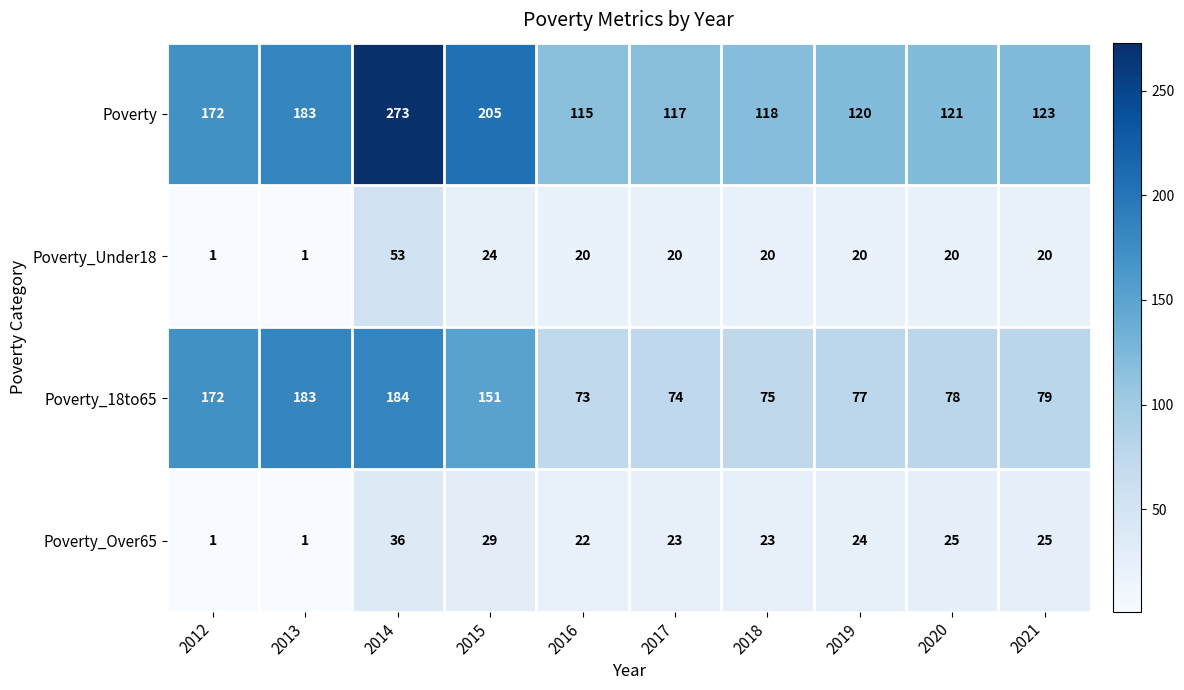

At 2020, list the series in order from smallest to largest.

Poverty_Under18, Poverty_Over65, Poverty_18to65, Poverty